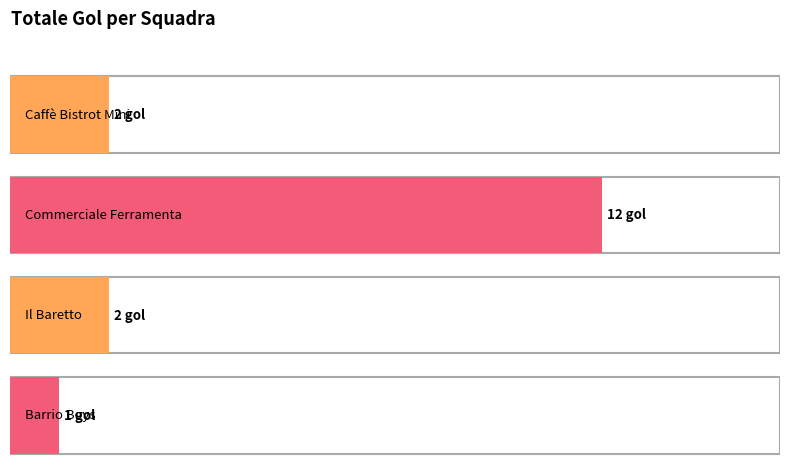

What is the difference between the values at Il Baretto and Commerciale Ferramenta?

10